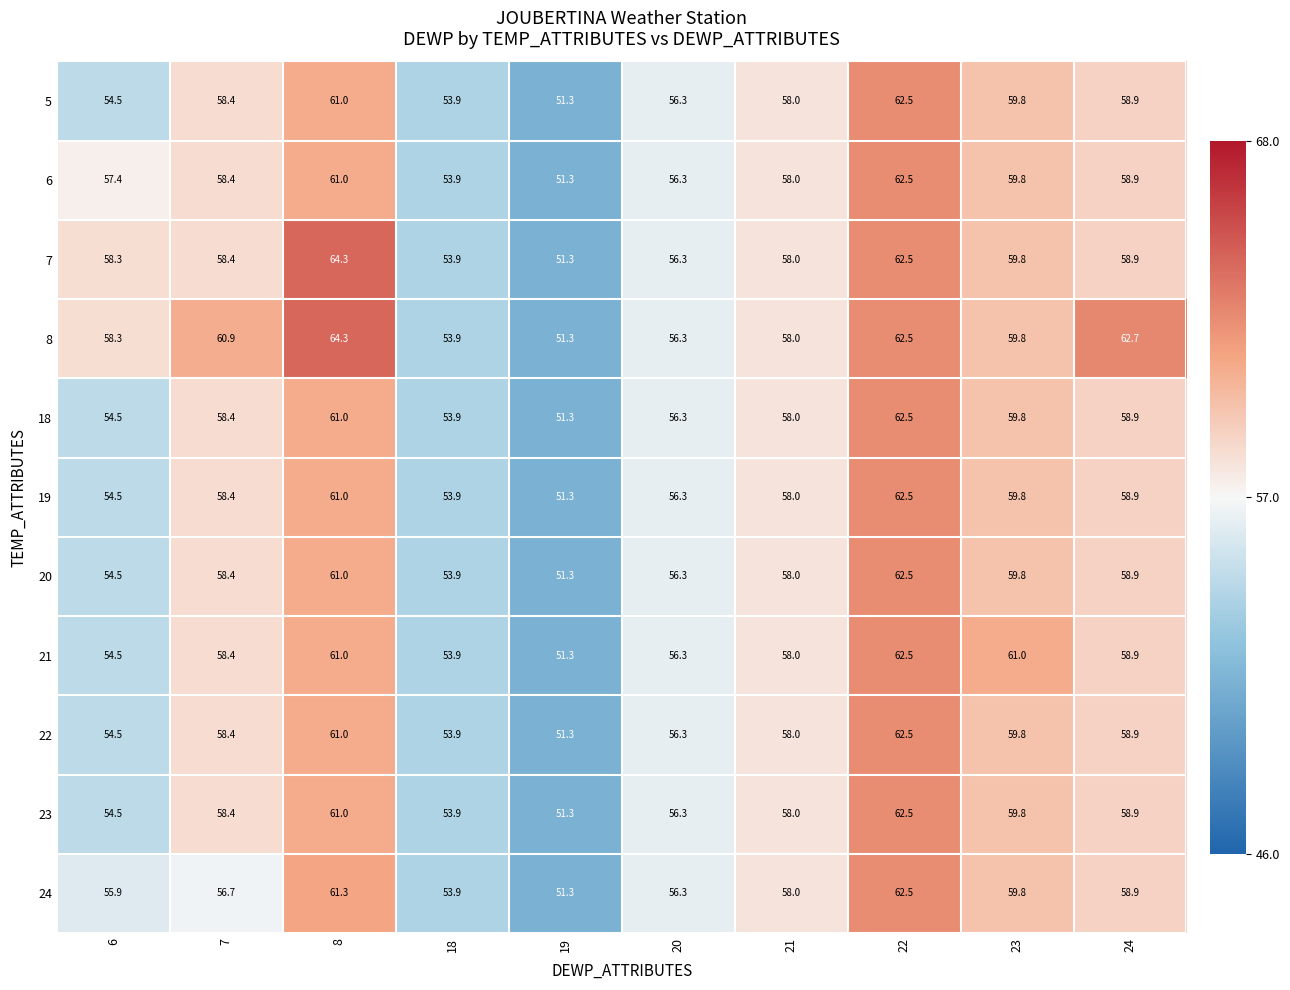

Is it true that 24 equals 79.0 at 23?

False